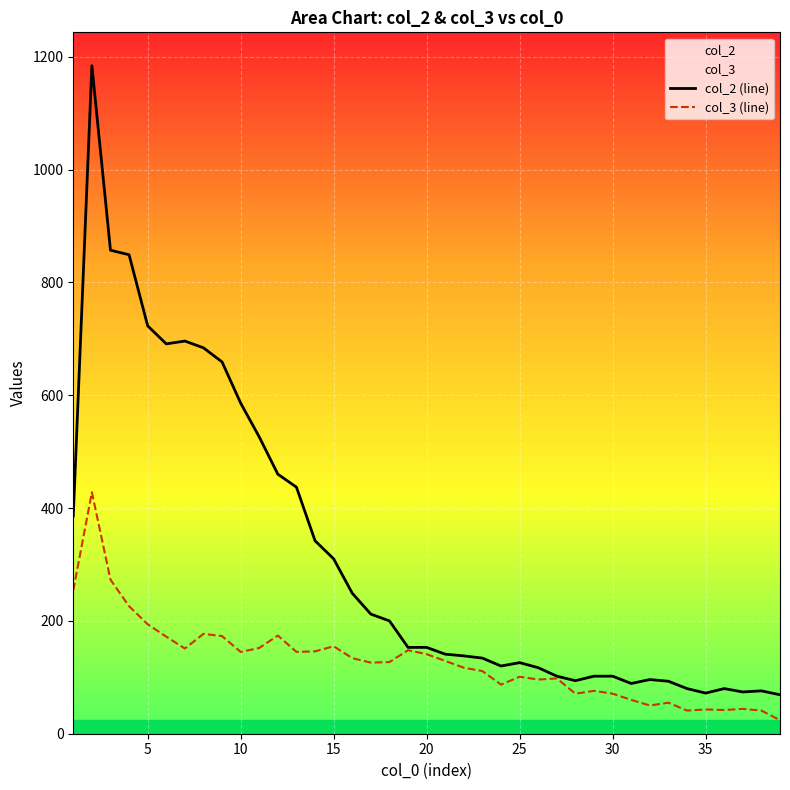

In col_2 (line), how many points are lower than both neighbors (excluding endpoints)?

6